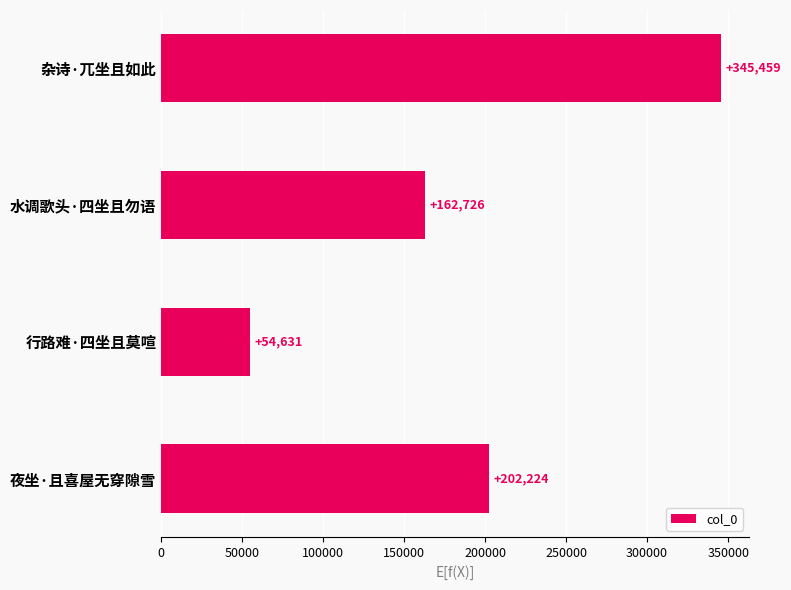

At which label is the value closest to 200045?

夜坐·且喜屋无穿隙雪